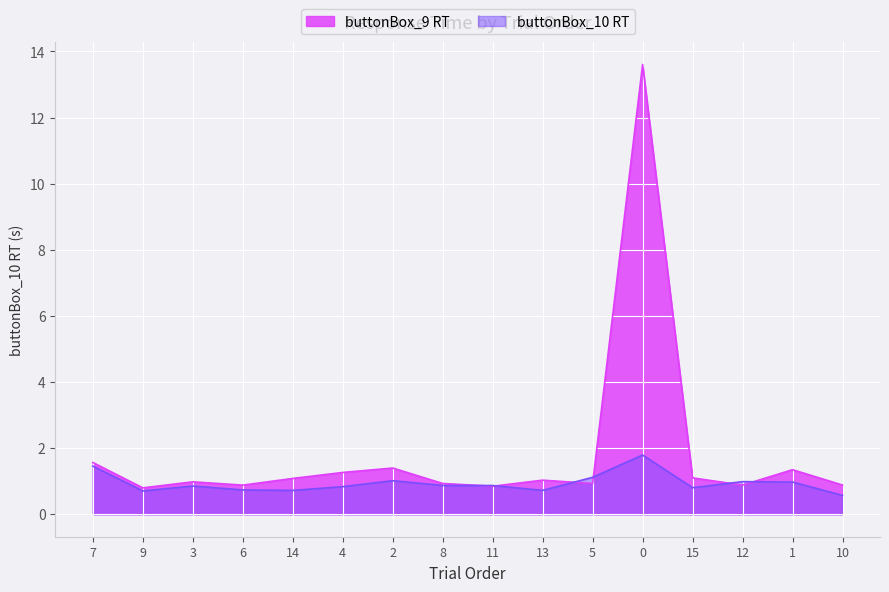

Rank the series at 1 from highest to lowest value.

buttonBox_9 RT, buttonBox_10 RT